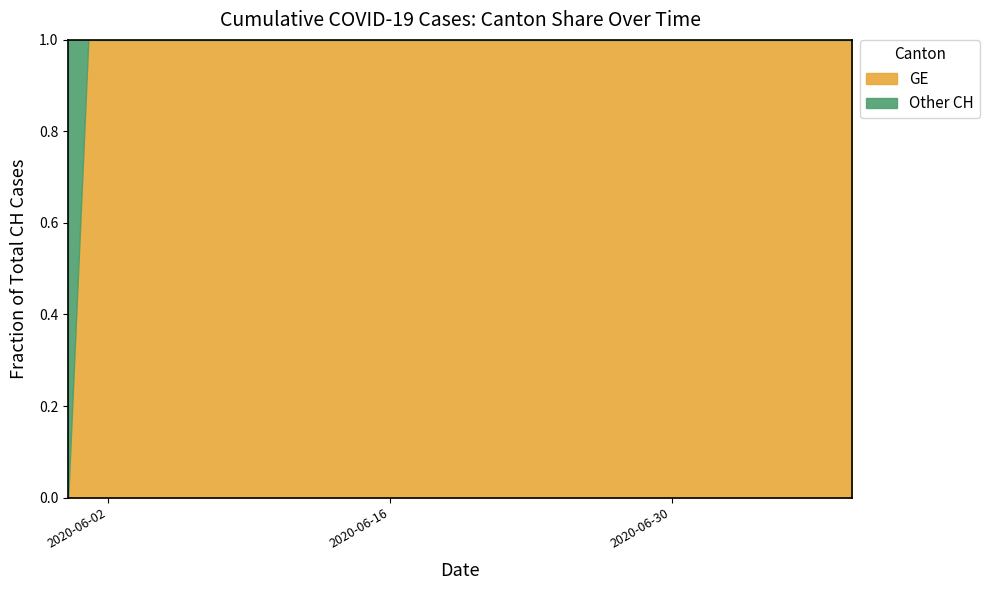

How many lines are shown in the chart?

2